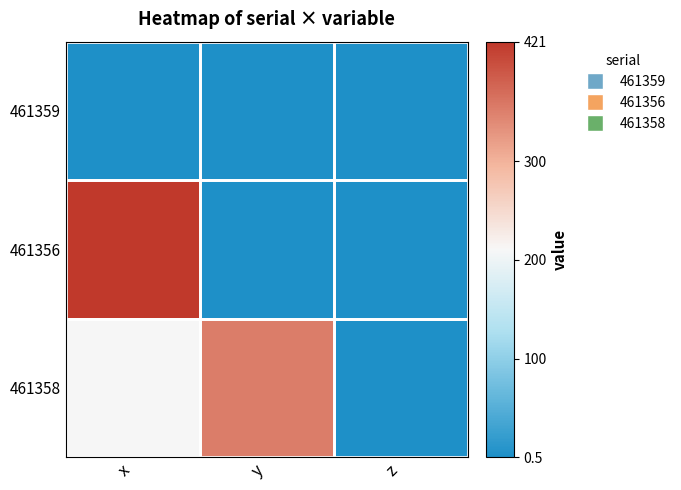

How many distinct data groups are displayed?

3